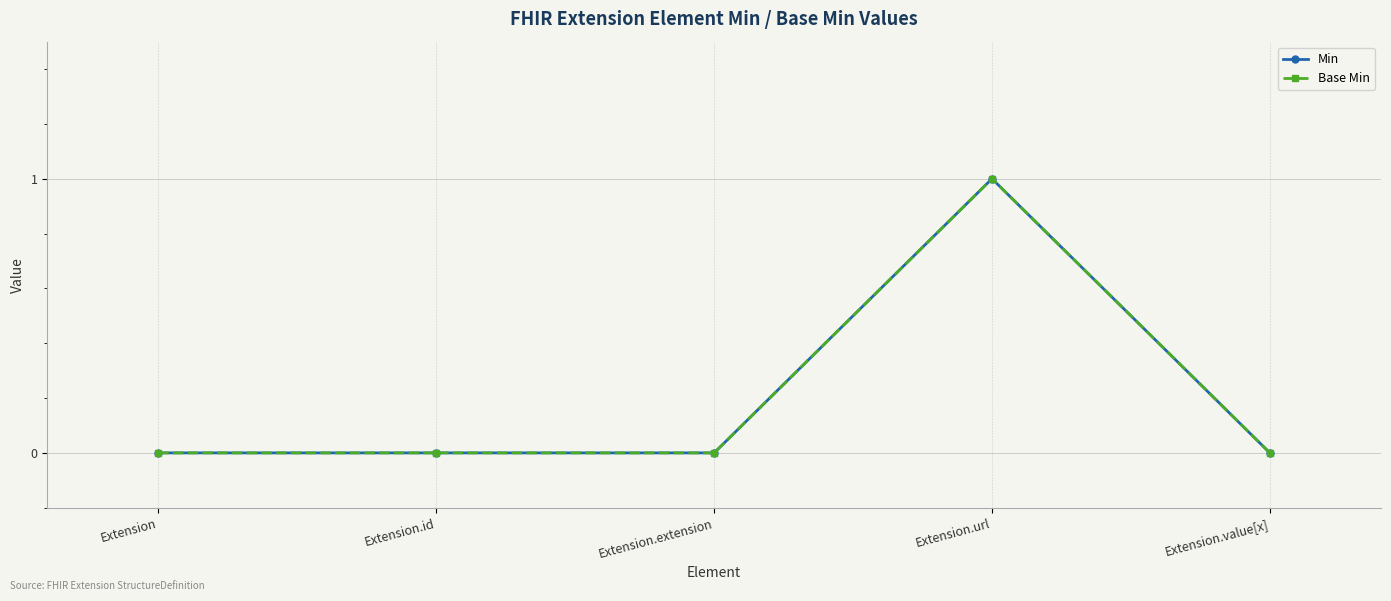

Which series has the largest total across all categories?

Min